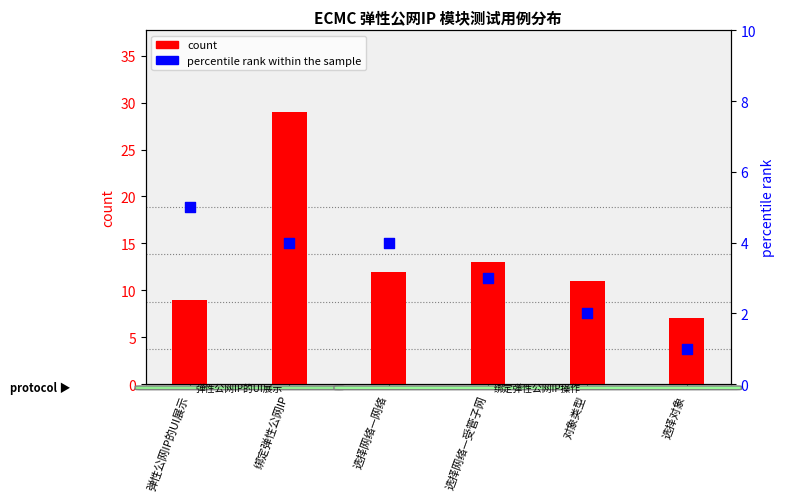

What are all the series names shown in the legend?

count, percentile rank within the sample